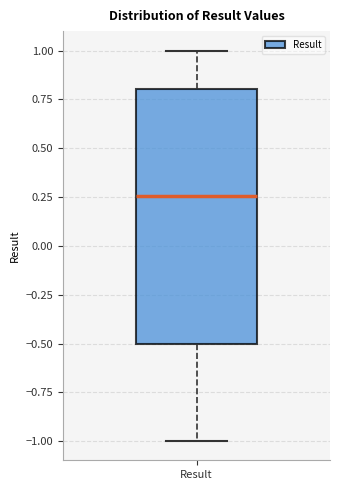

Read this box plot against the y-axis: the position of the median line, the range covered by the box, and the ends of both whiskers. The values are not printed on the chart, so give them approximately, as read against the axis.

median 0.25, box -0.50 to 0.80, whiskers -1.00 to 1.00